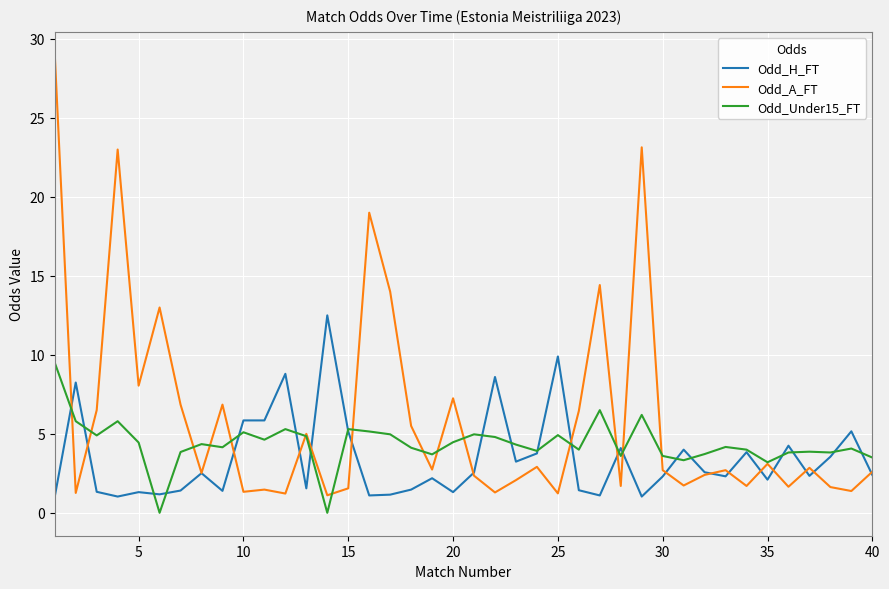

True or false: Odd_H_FT and Odd_Under15_FT intersect in this chart.

True